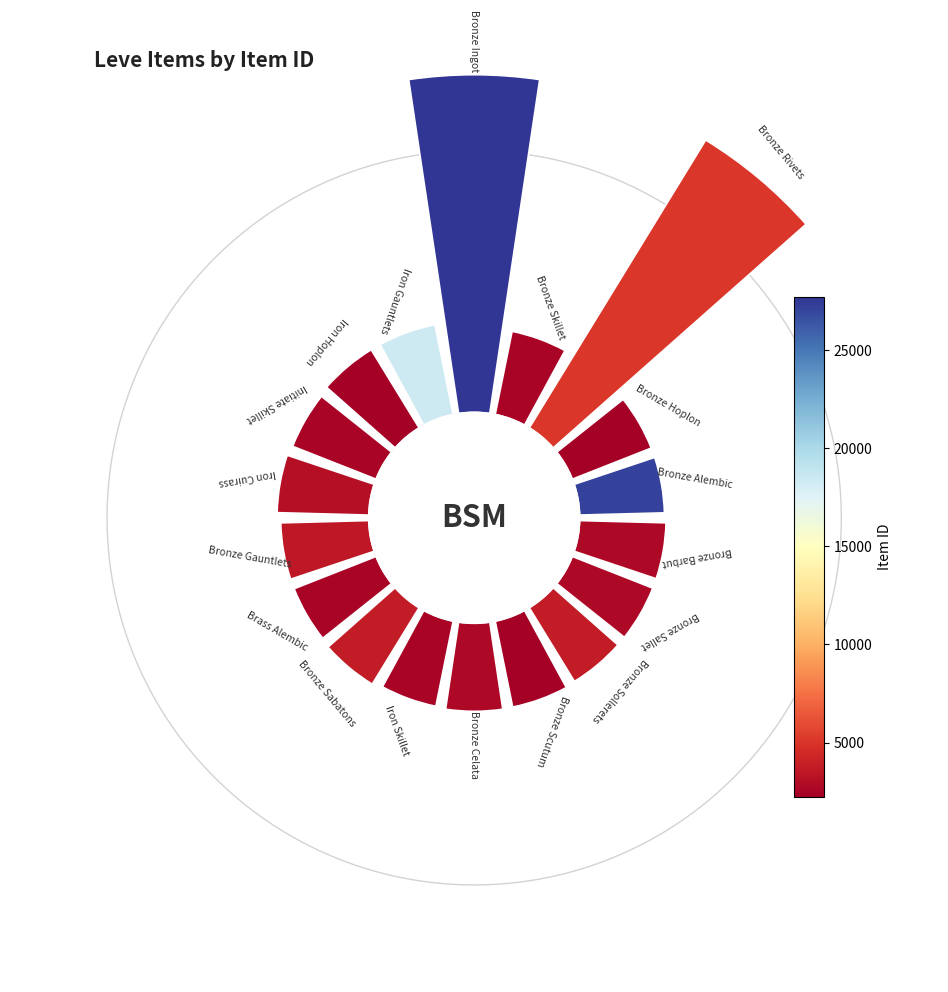

How many slices are in this pie chart?

18